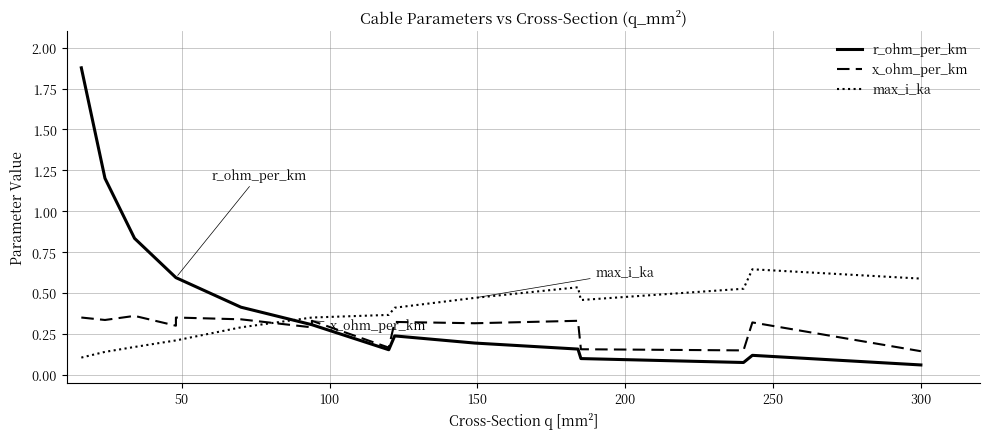

The value of x_ohm_per_km at 12 is 0.2. True or false?

False